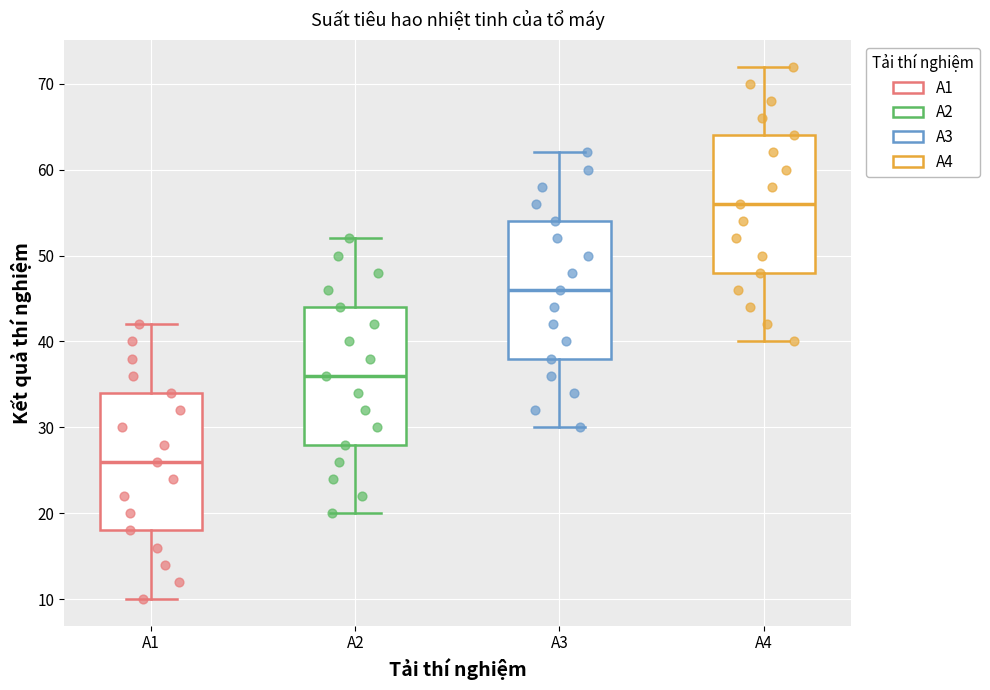

Reading left to right, transcribe this box plot: for each box, give where its median line is, the range the box spans, and where its two whiskers end, as read against the y-axis. The values are not printed on the chart, so give them approximately, as read against the axis.

A1: median 26, box 18 to 34, whiskers 10 to 42
A2: median 36, box 28 to 44, whiskers 20 to 52
A3: median 46, box 38 to 54, whiskers 30 to 62
A4: median 56, box 48 to 64, whiskers 40 to 72